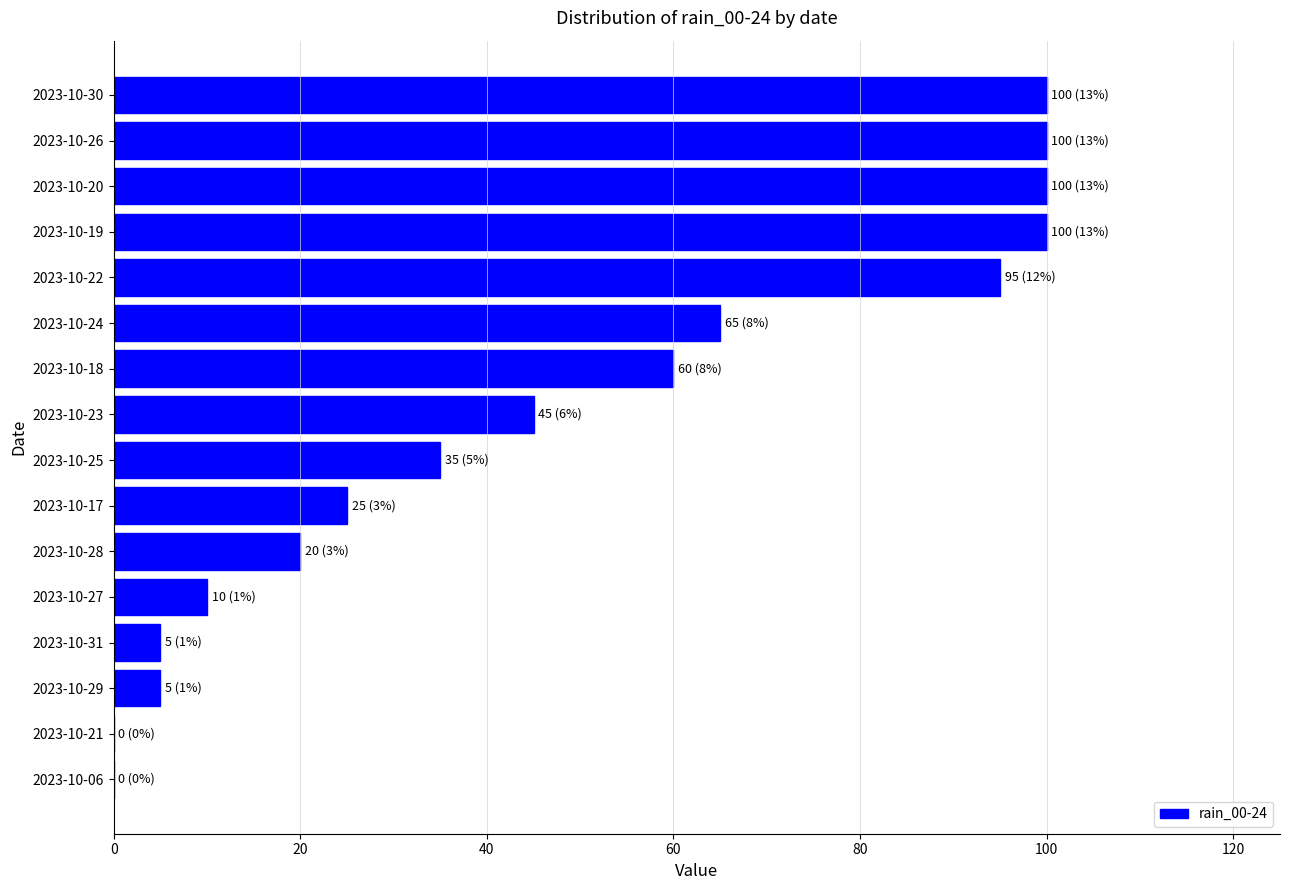

What is the greatest value displayed?

100